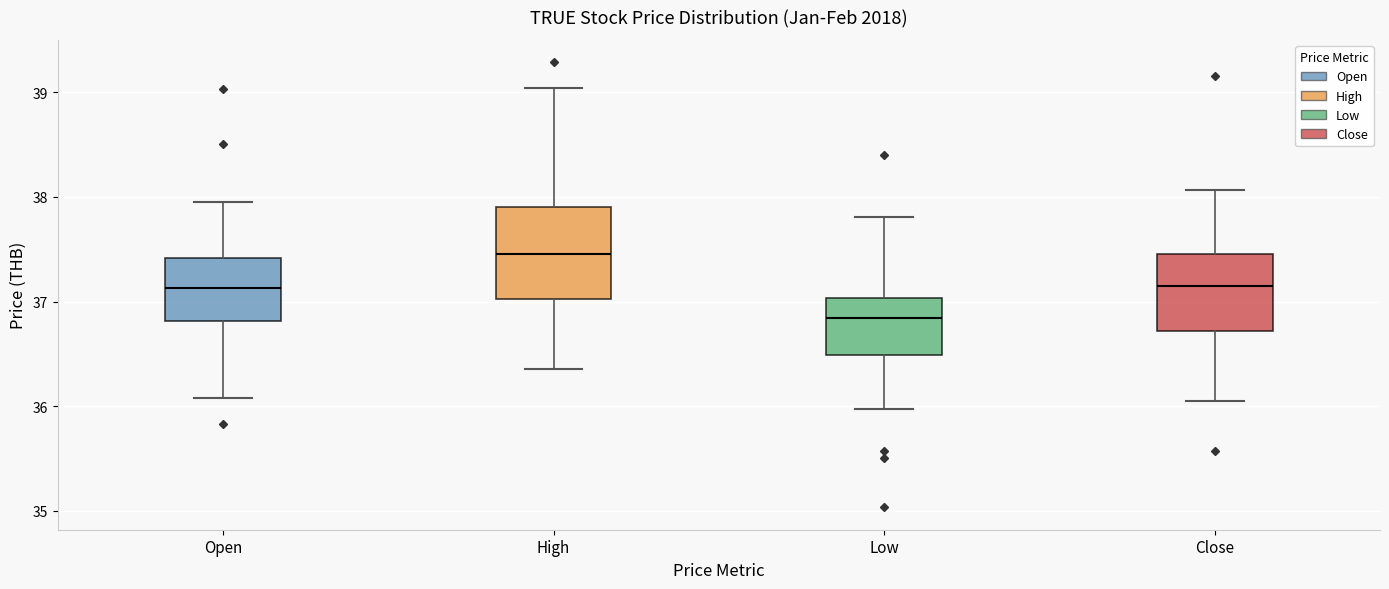

Which box's median line is the highest?

High